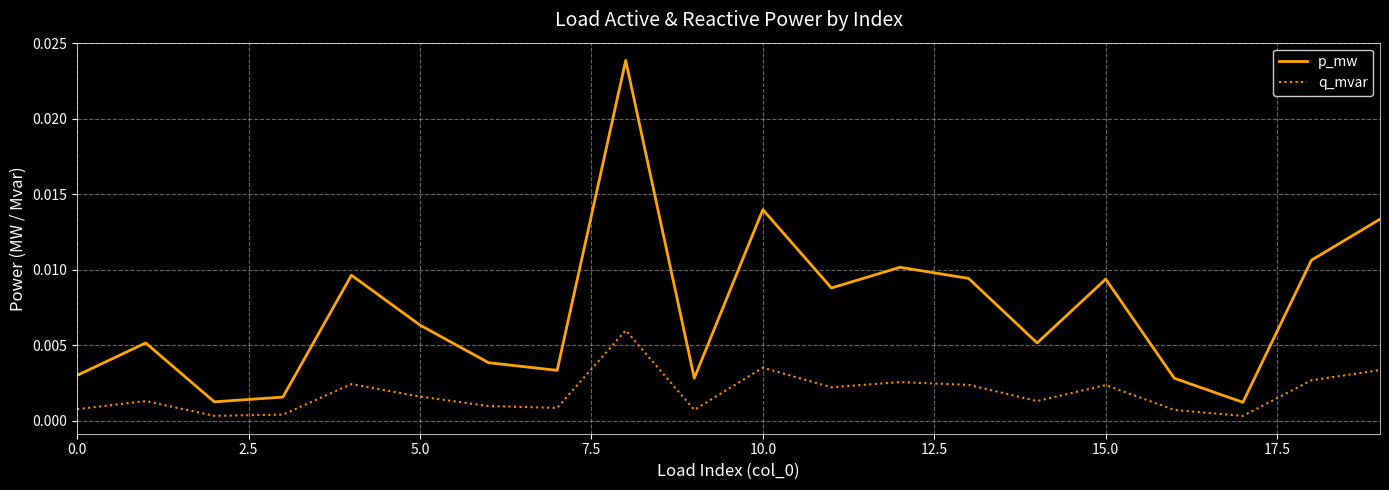

List the series in order of their overall mean, lowest first.

q_mvar, p_mw